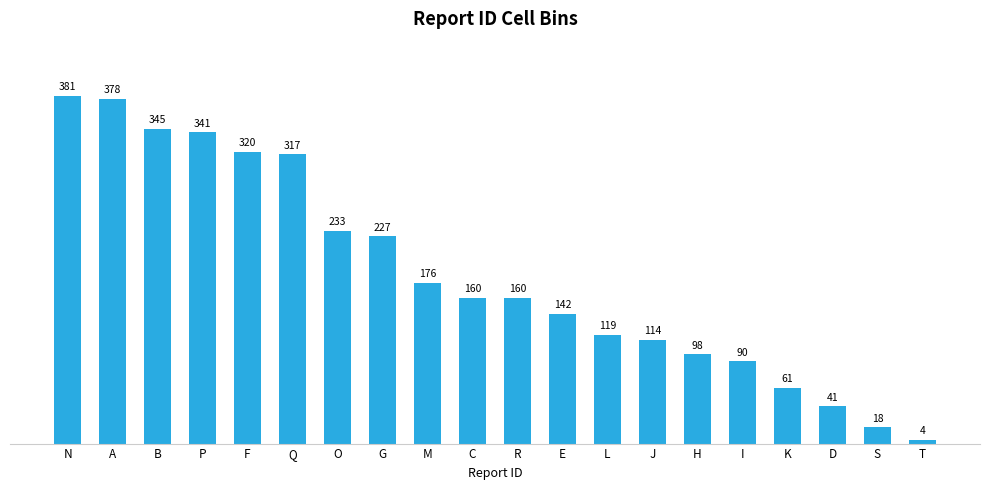

What is the label of the 2nd bar from the right?

S